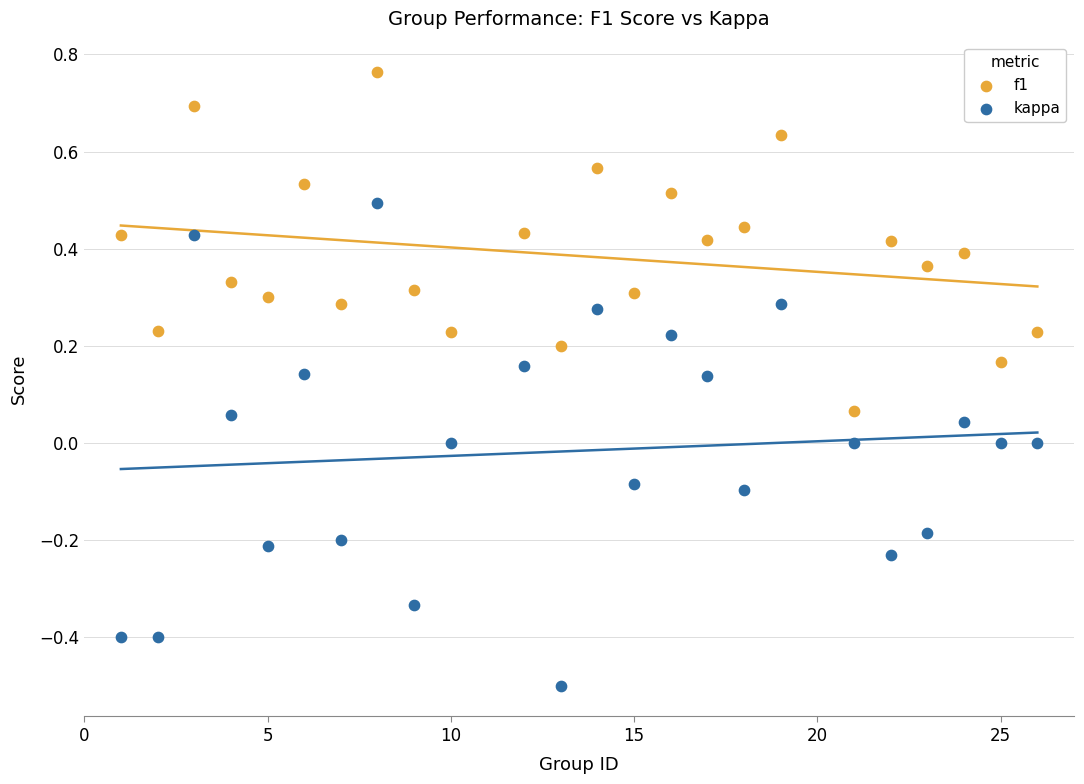

Which series reaches the maximum Y coordinate?

f1